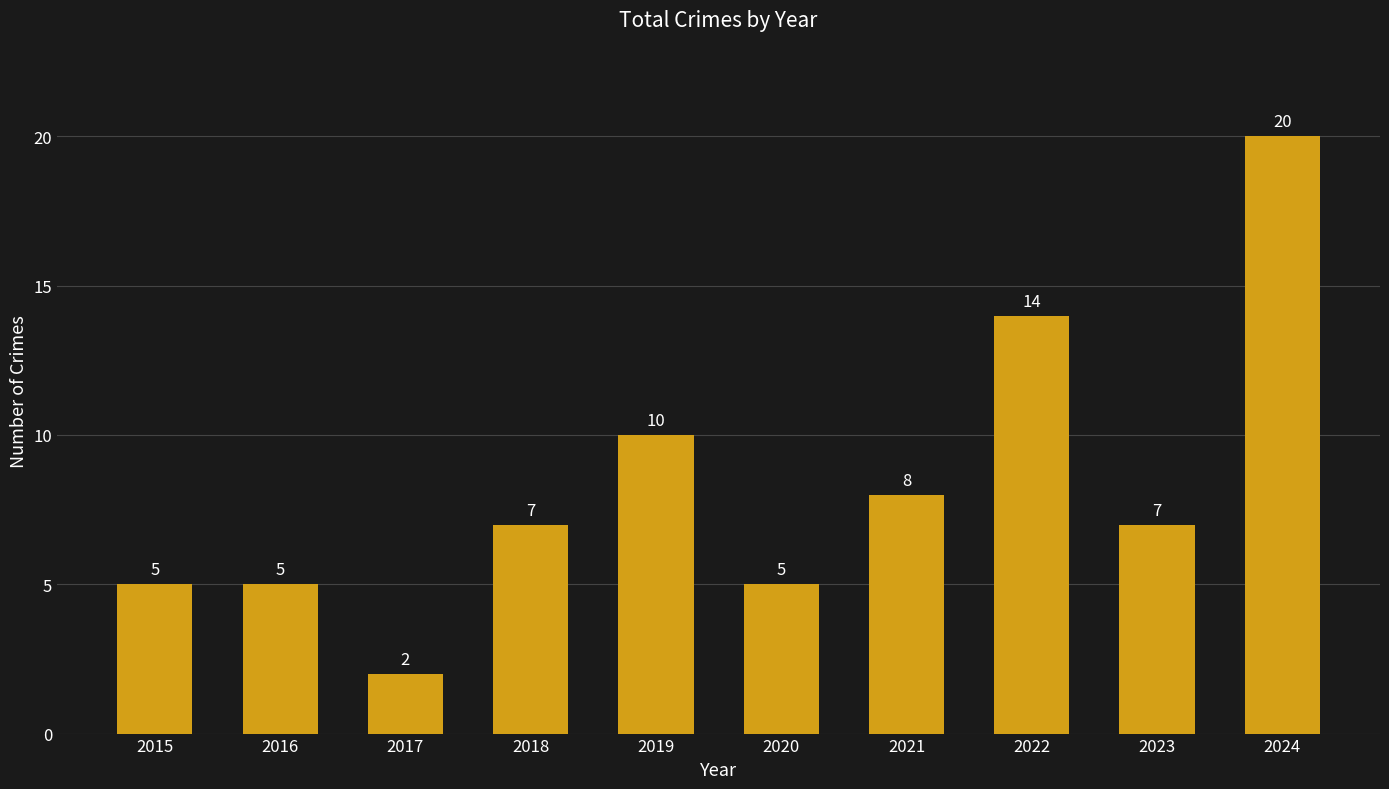

What is the sum of all values?

83